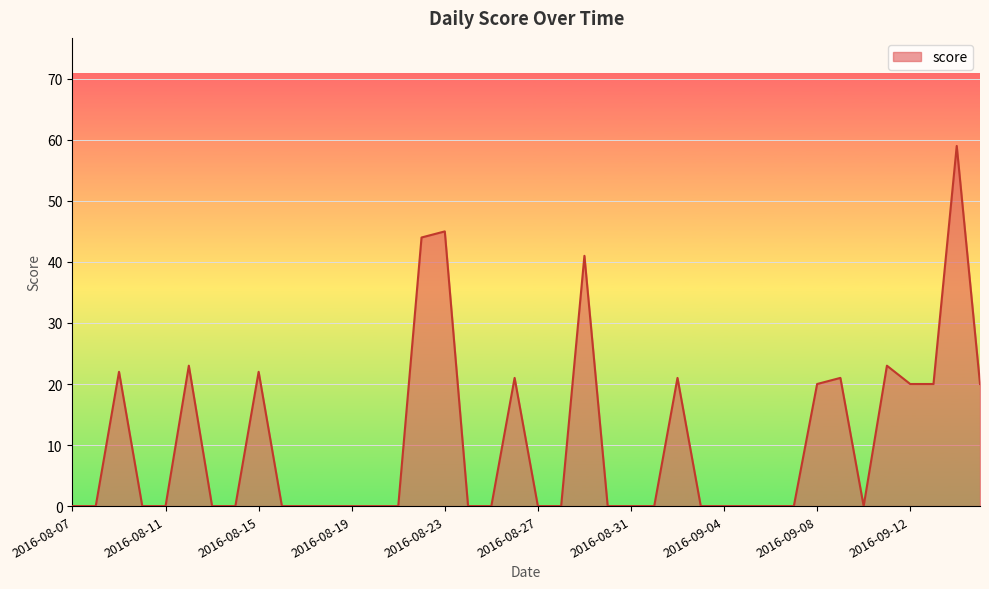

What is the maximum value shown in the chart?

59